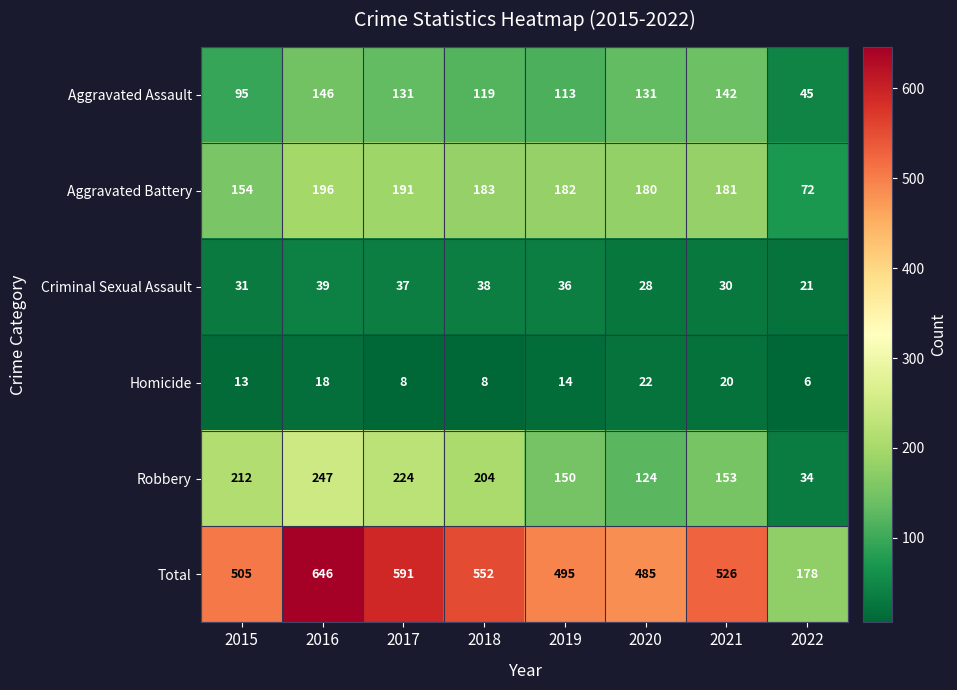

What is the total value across all series at 2017?

1182